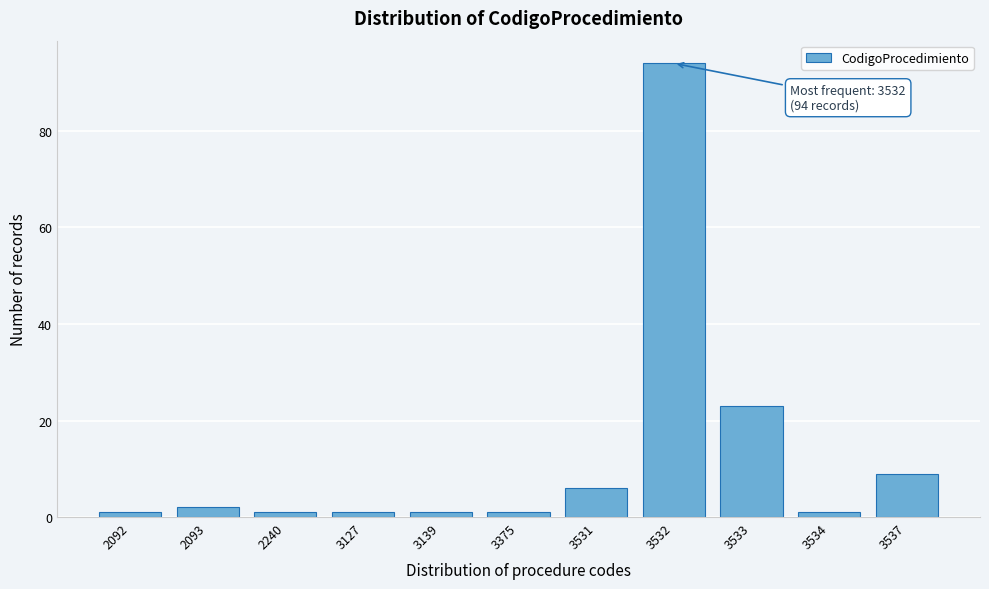

Reading right to left, transcribe all the data shown in this chart.

9	1	23	94	6	1	1	1	1	2	1